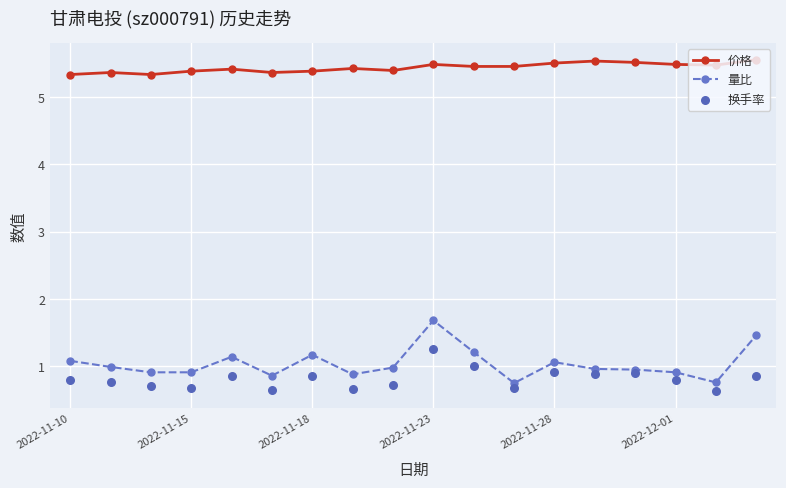

Which series has the largest Y range (max minus min)?

量比